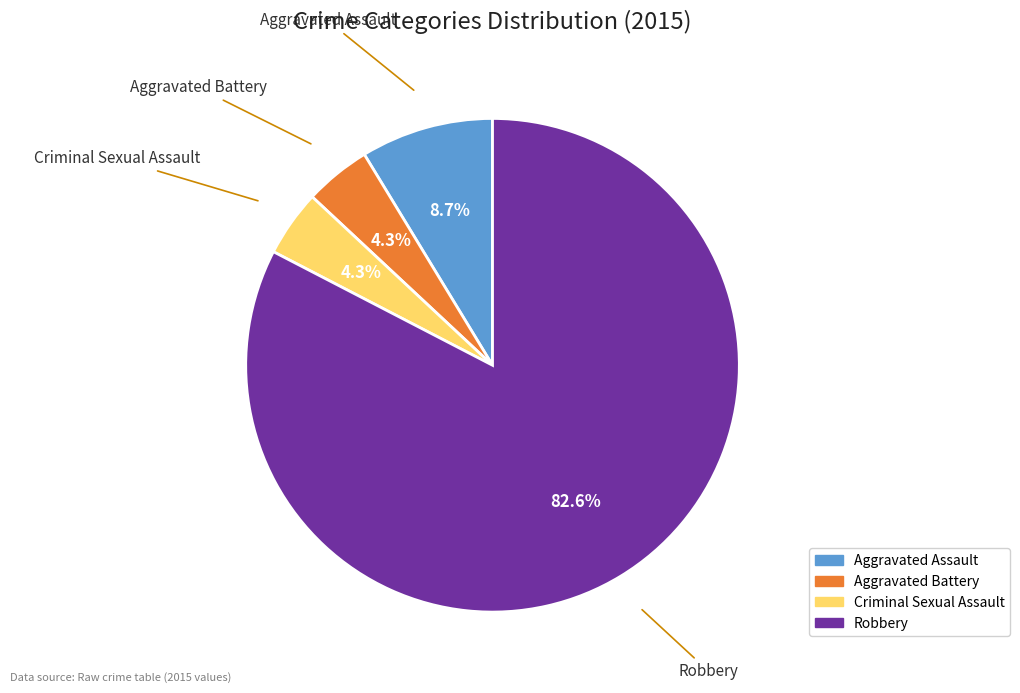

Which slice is the largest?

Robbery